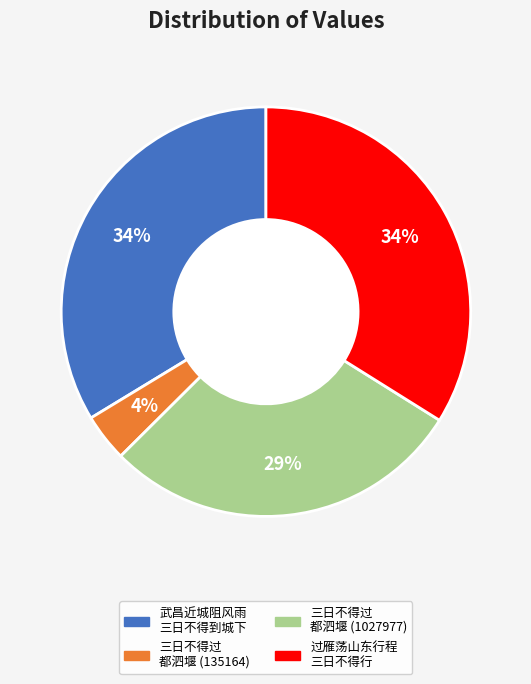

To the nearest percent, what is the average slice percentage?

25%